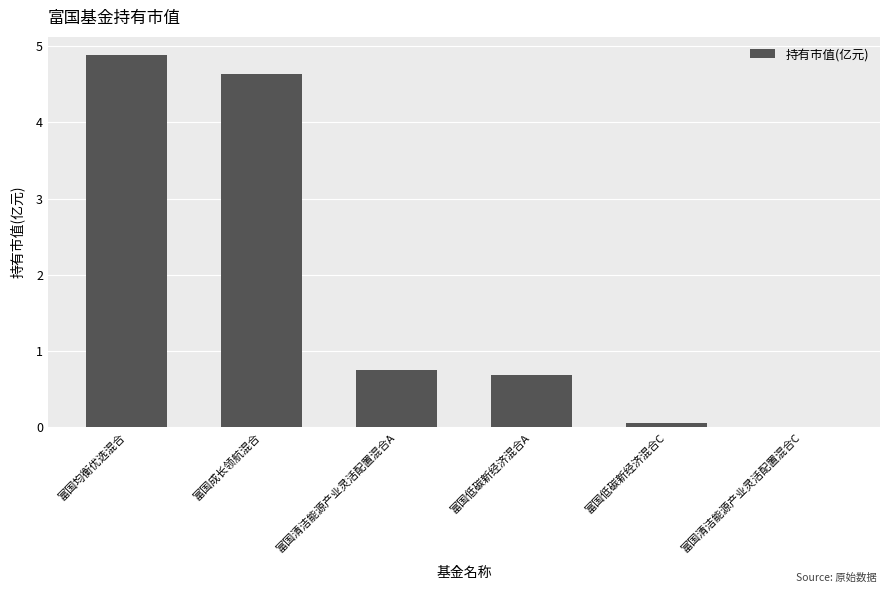

What is the ratio of the value at 富国均衡优选混合 to the value at 富国成长领航混合?

1.1